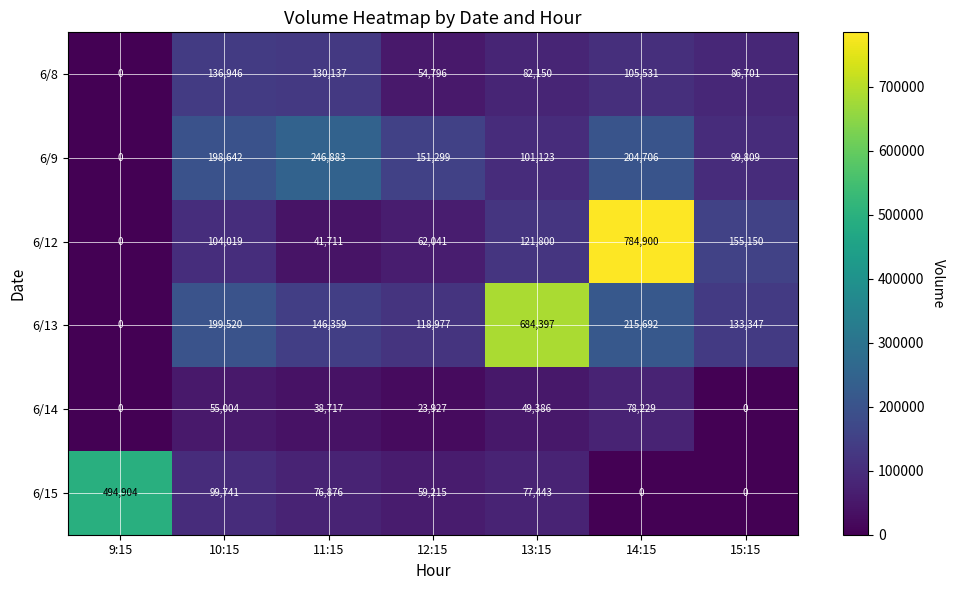

Where does the 6/8 series first go above 86701?

10:15